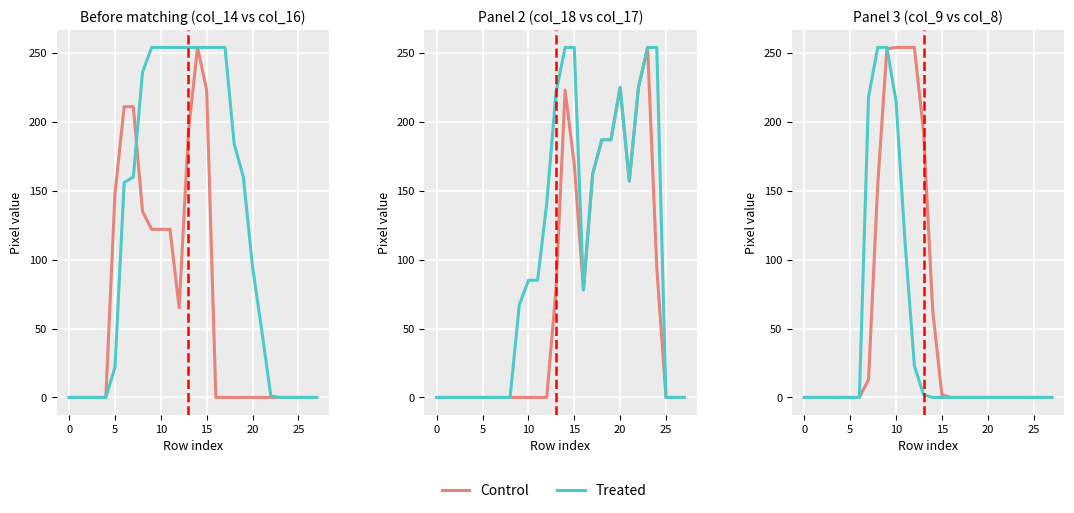

Which series has the largest total across all categories?

Control